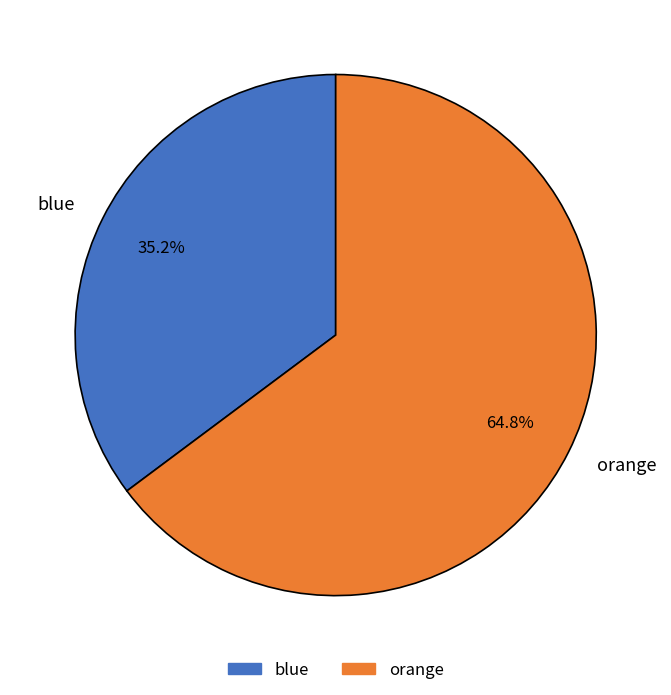

Which has a higher value, orange or blue?

orange